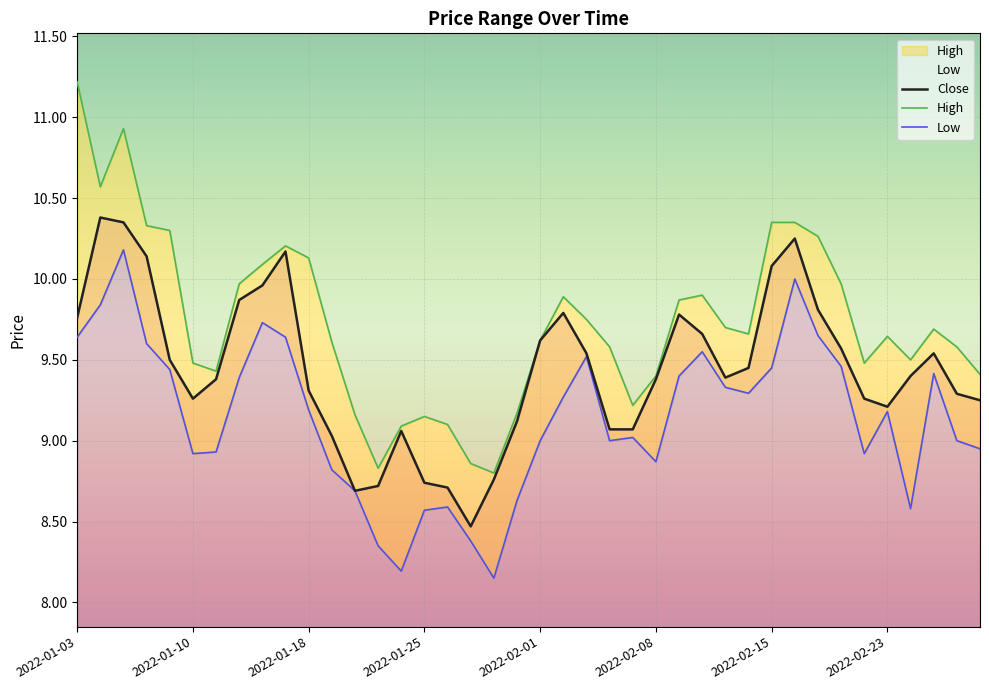

Which category has the lowest value in the High series?

2022-01-28